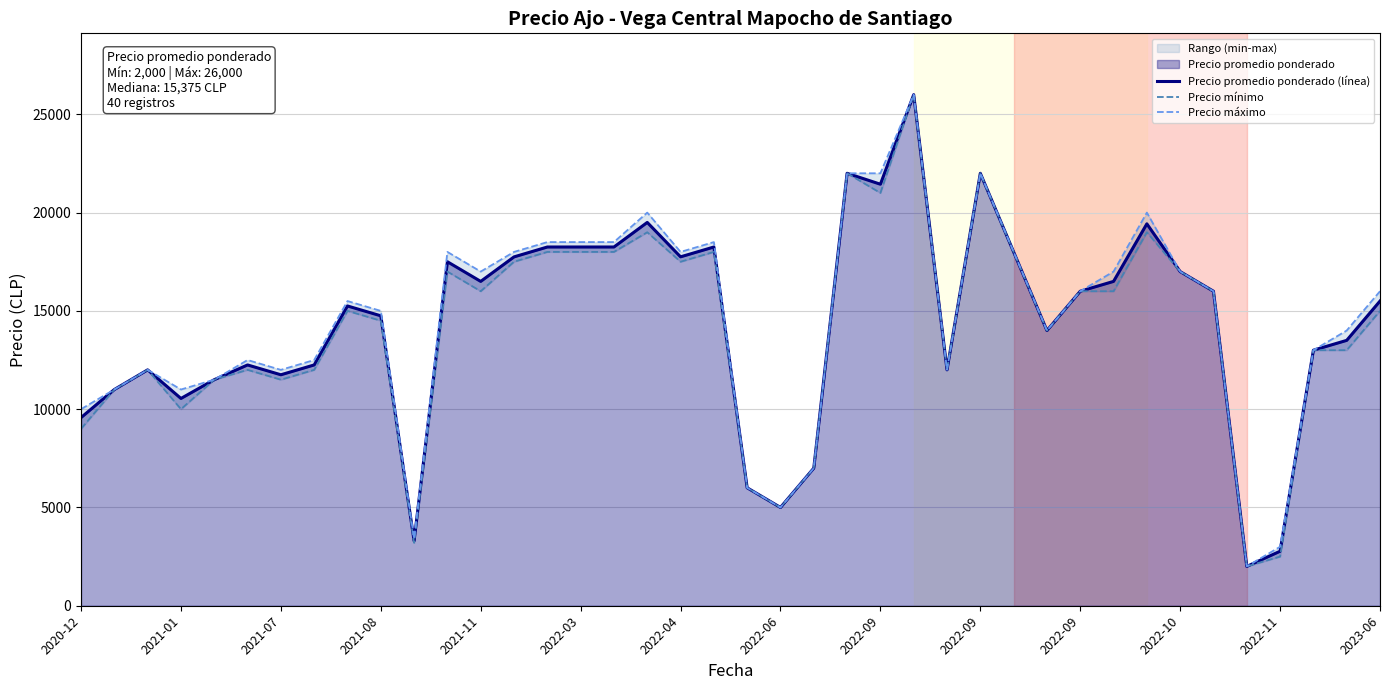

Does the chart have visible grid lines?

Yes